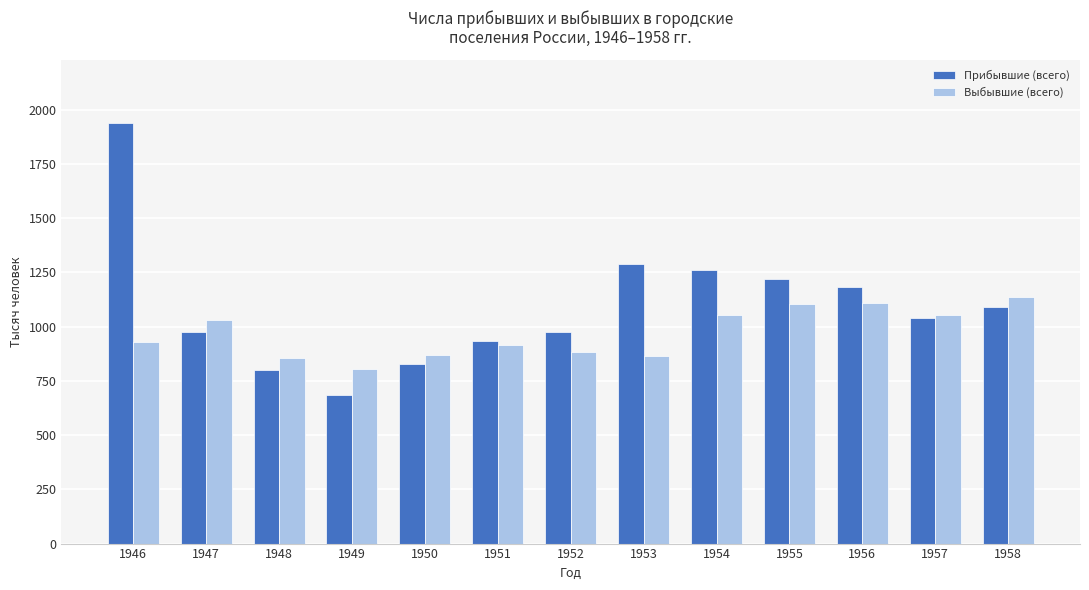

What is the difference between the maximum and minimum values in the Выбывшие (всего) series?

334